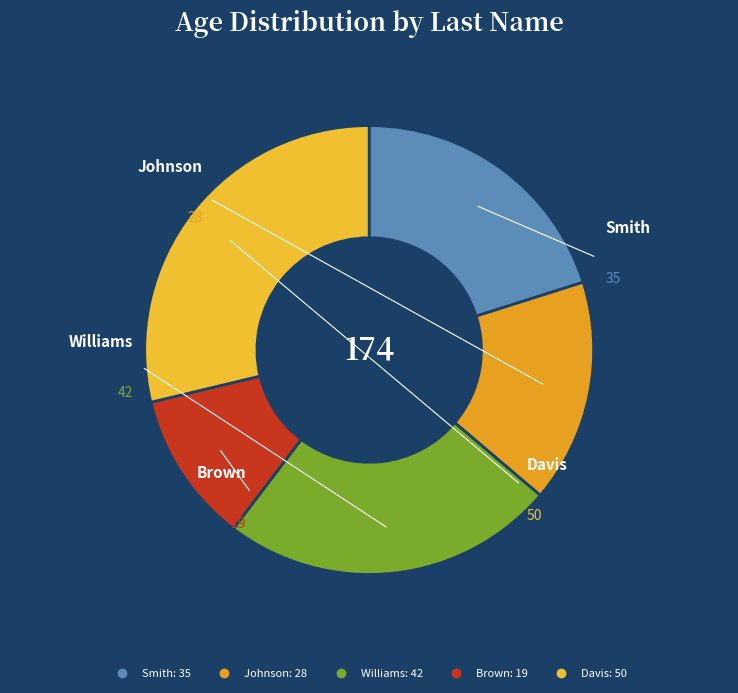

Count the number of slices in the pie.

5